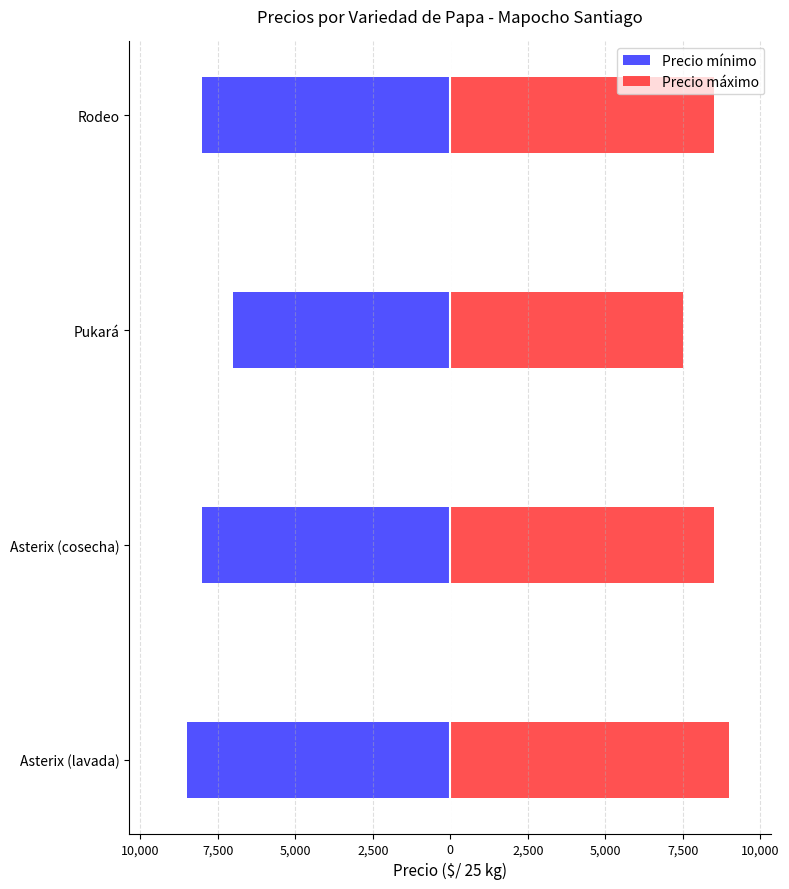

Does the chart contain any negative values?

Yes